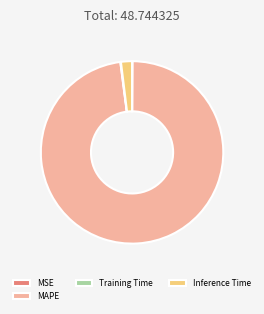

Which has a higher value, Inference Time or MAPE?

MAPE